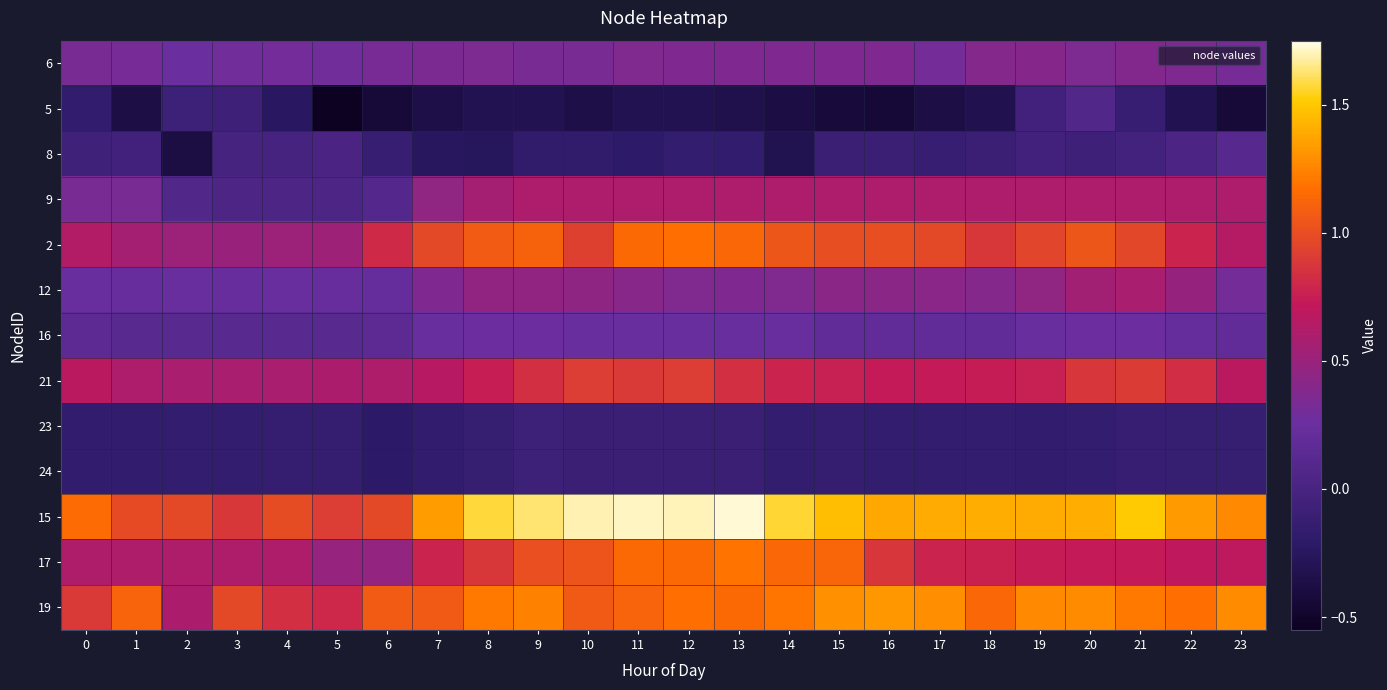

List the series in order of their peak value, highest first.

15, 19, 17, 2, 21, 9, 12, 6, 16, 8, 5, 23, 24